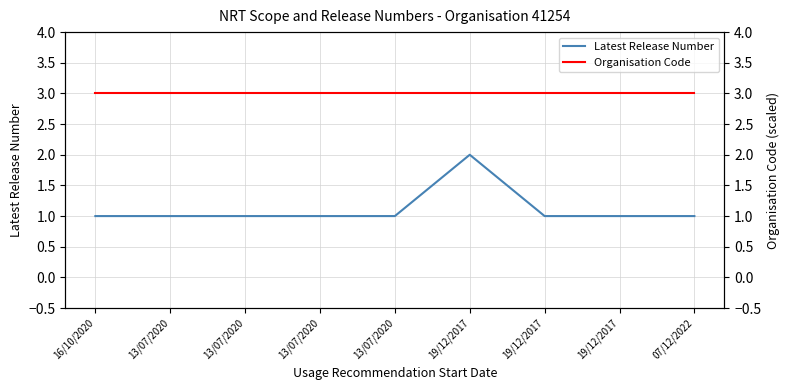

At which category does Latest Release Number reach its first local peak?

19/12/2017